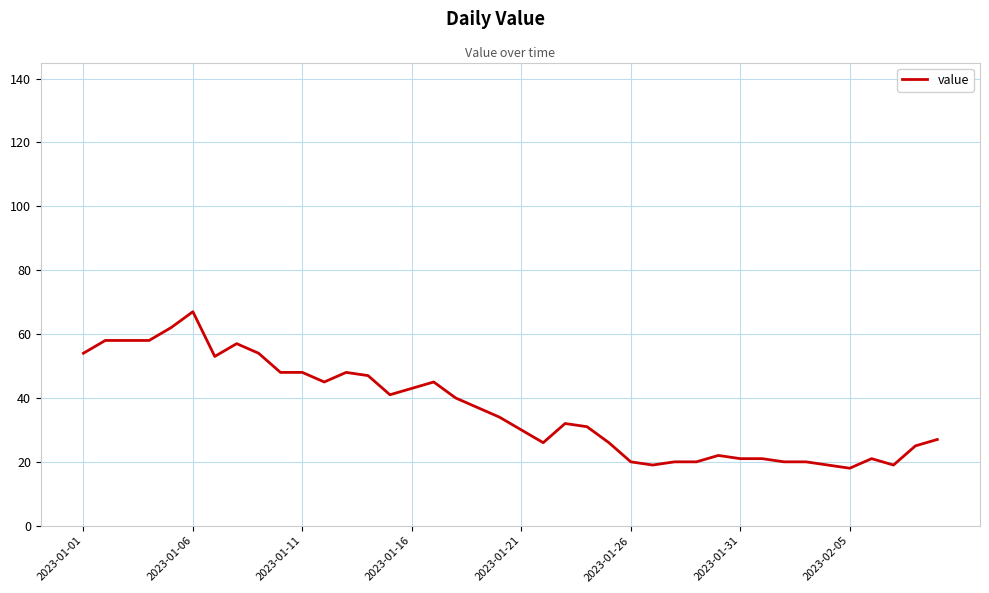

What is the difference between the maximum and minimum values?

49